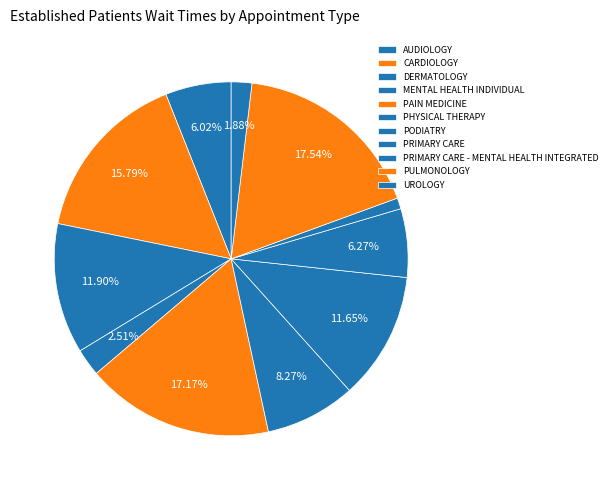

How many slices are in this pie chart?

11